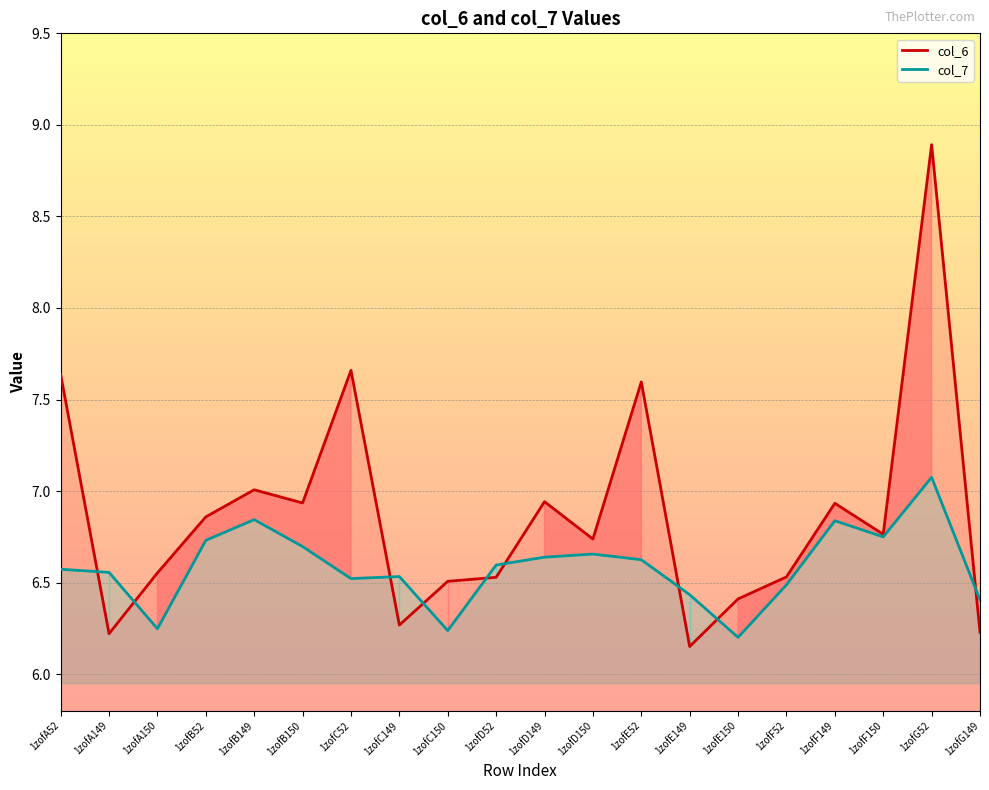

In col_6 line, how many points are higher than both neighbors (excluding endpoints)?

6